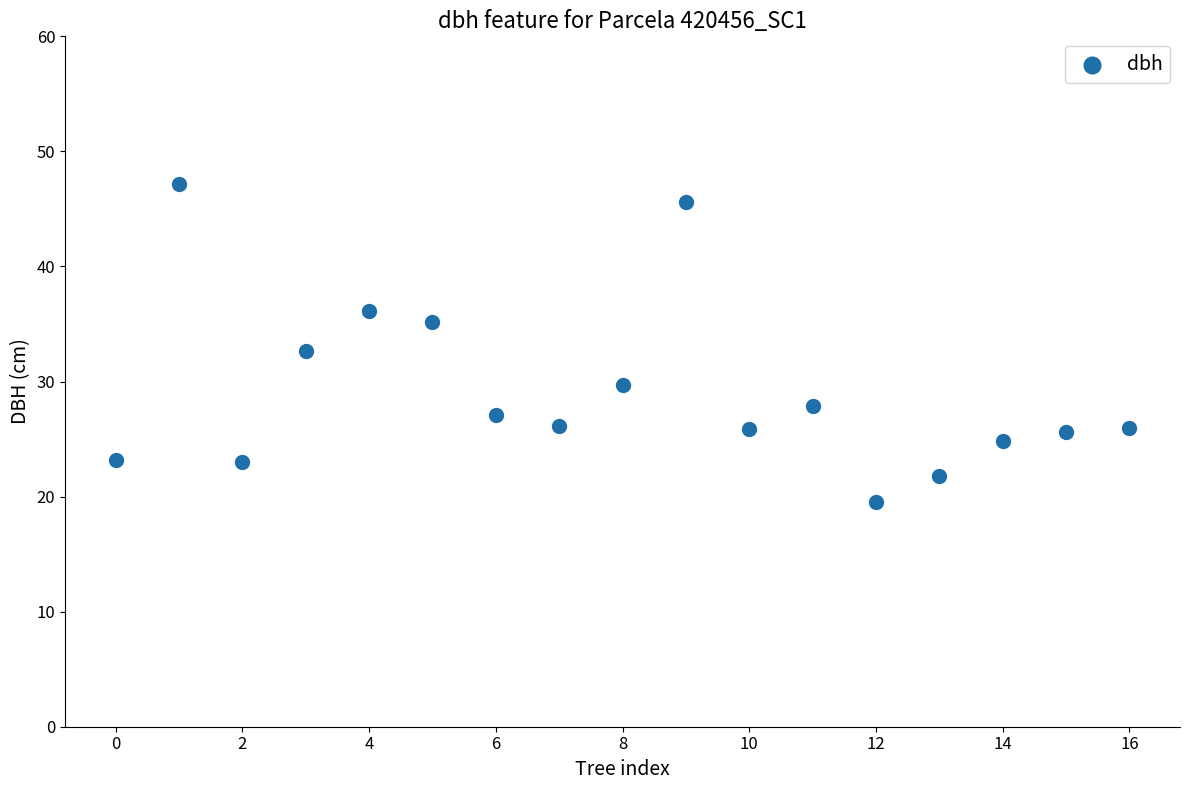

Count the number of points in this scatter plot.

17